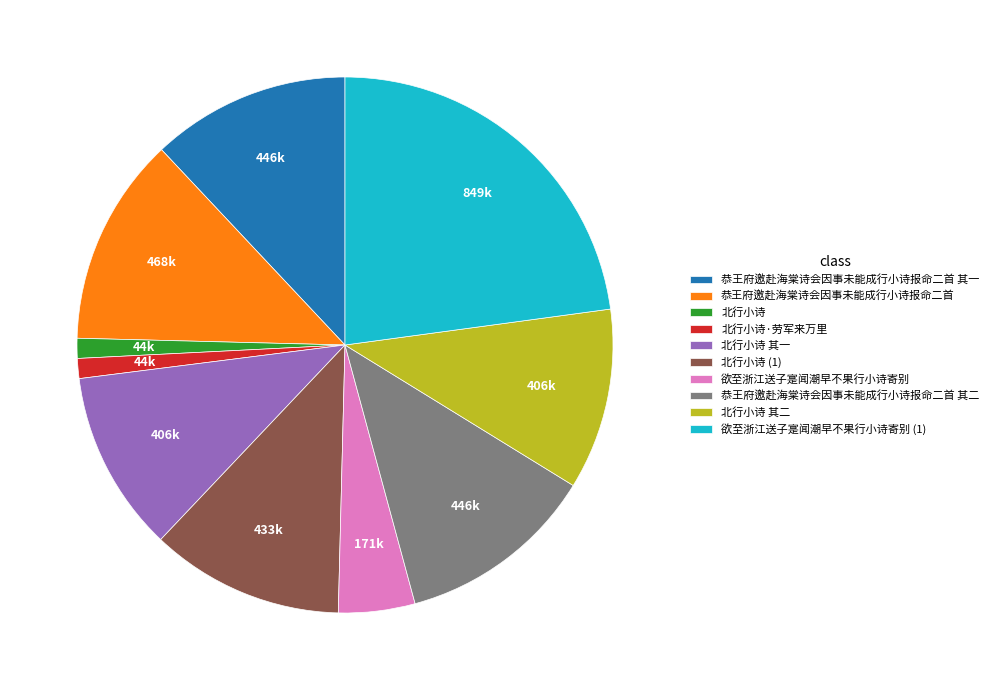

What is the largest slice in the pie chart?

欲至浙江送子寔闻潮早不果行小诗寄别 (1)